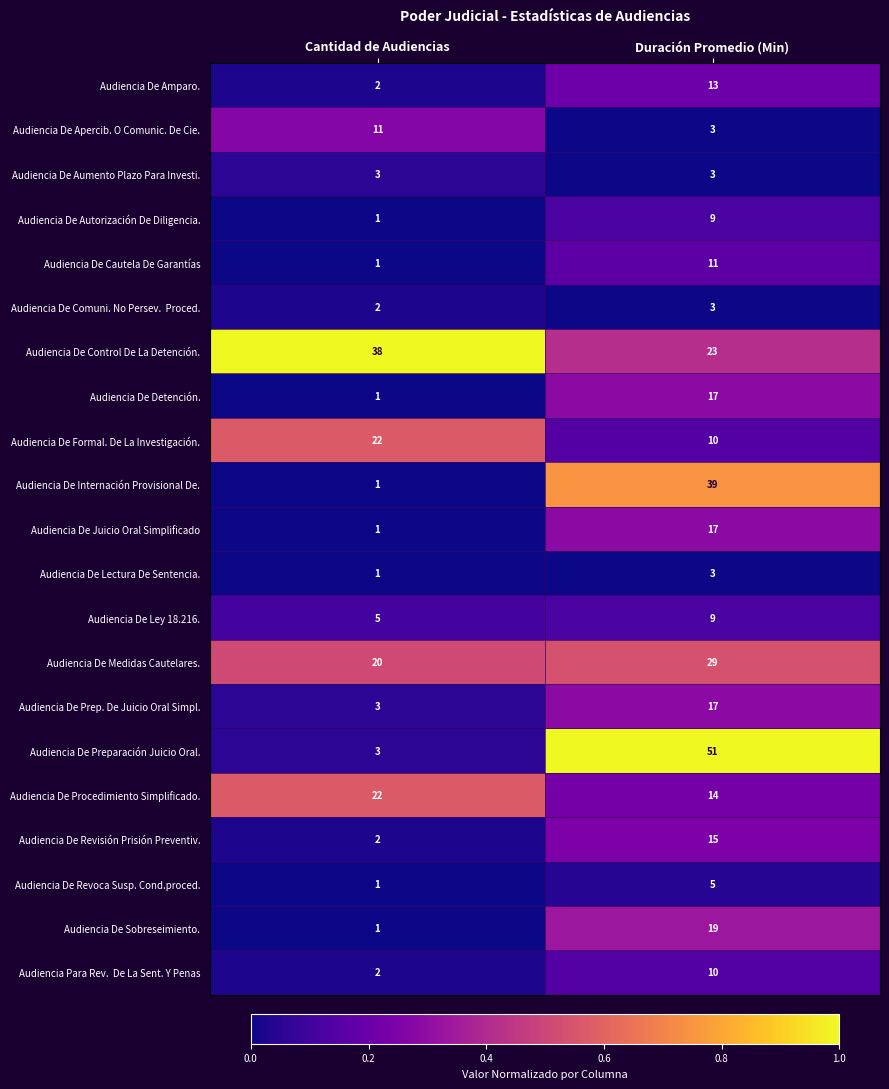

Rank the categories by Audiencia De Formal. De La Investigación. value from lowest to highest.

Duración Promedio (Min), Cantidad de Audiencias